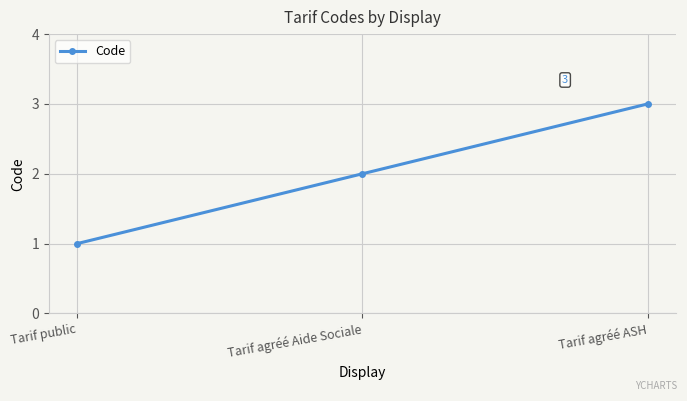

What is the sum of all values?

6